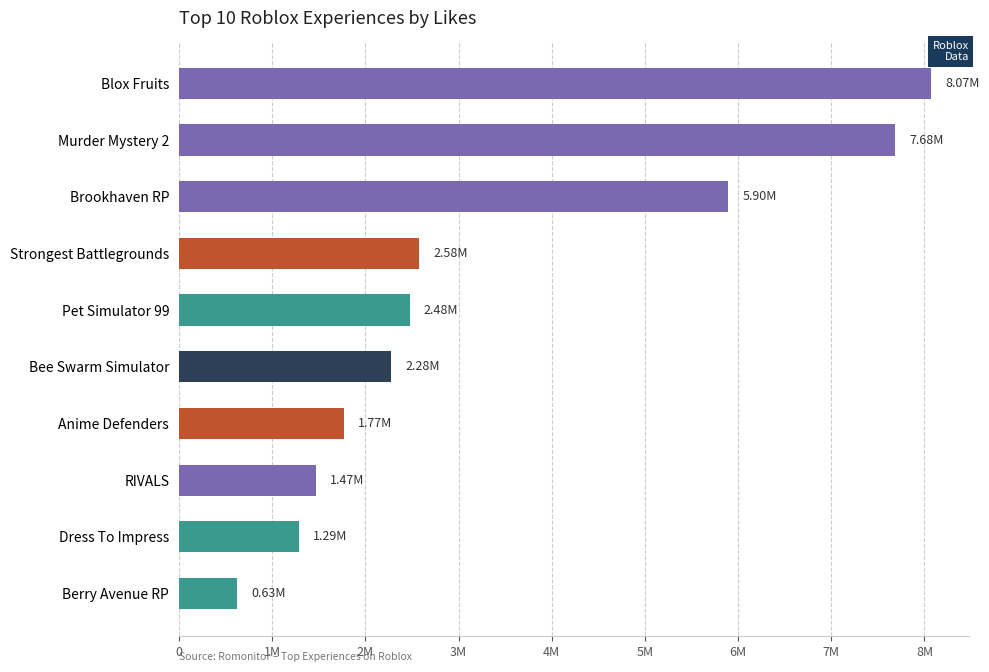

How many distinct data groups are displayed?

1